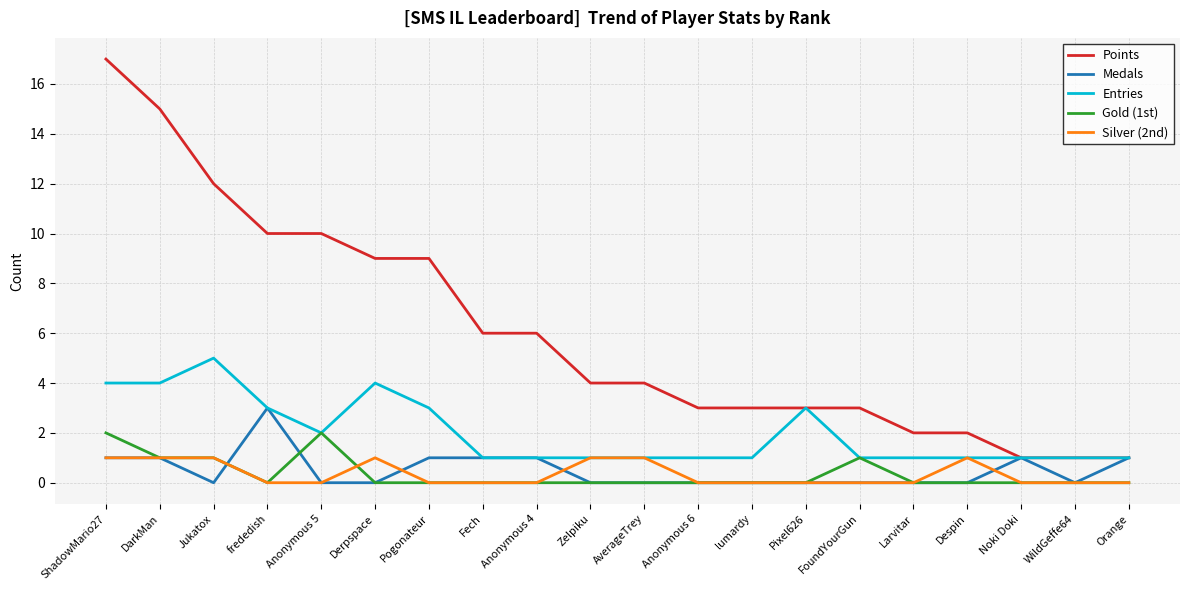

Is the value of Medals at Anonymous 4 greater than the value of Gold (1st) at frededish?

Yes